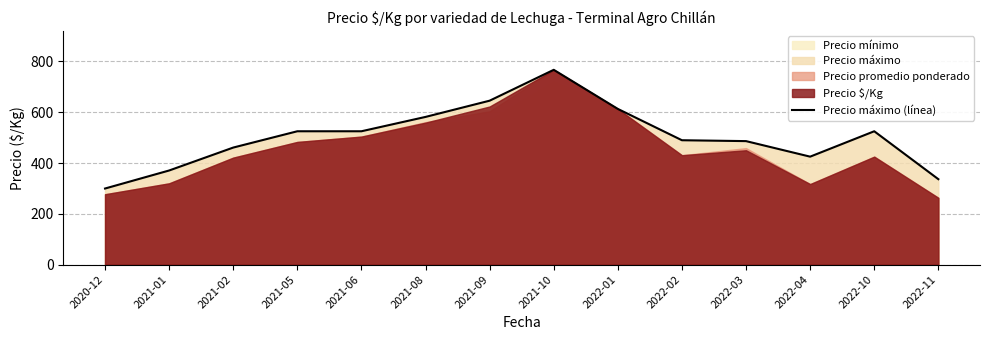

Which label corresponds to the smallest value in the chart?

2020-12